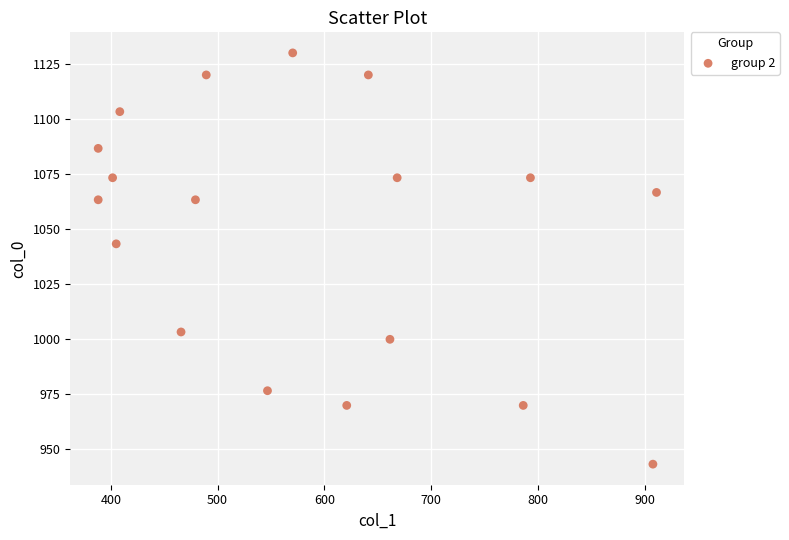

What Y value in the scatter plot is closest to 1036?

1043.3